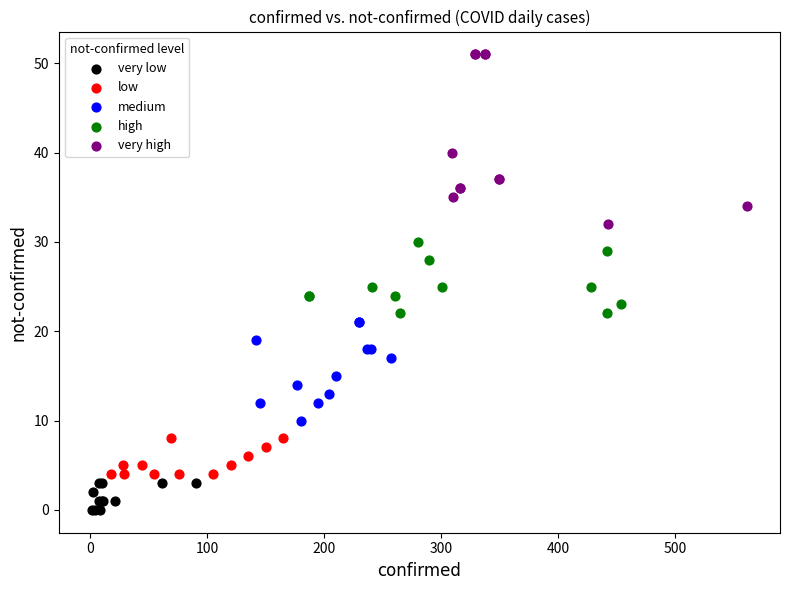

Which series has the widest spread of Y values?

very high